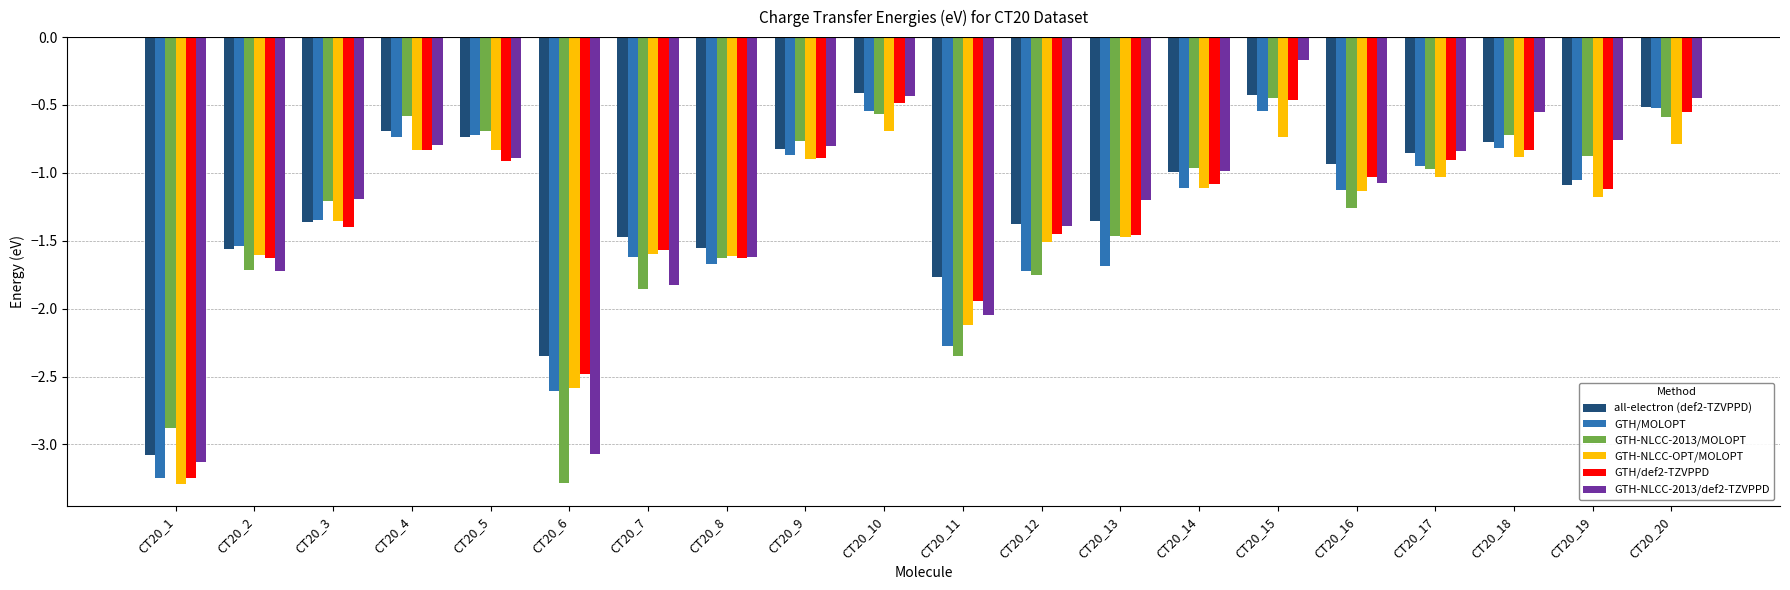

Is it true that GTH/def2-TZVPPD equals -2.4 at CT20_7?

False